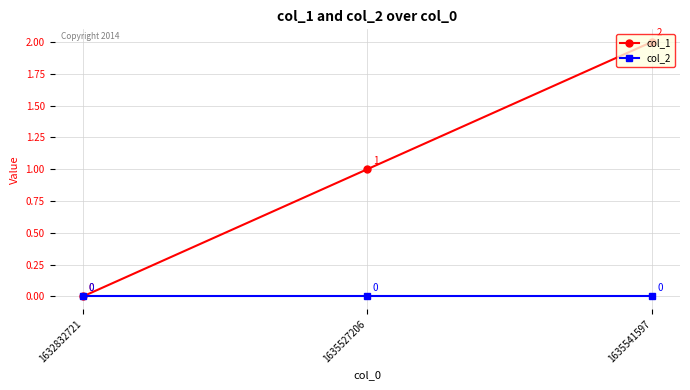

What is the sum of all col_1 values?

3